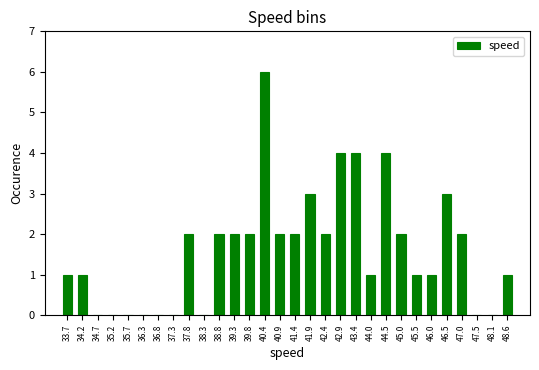

What is the height of the bar covering 39.6 to 40.1 on the x-axis? Neither the bar edges nor the heights are printed on the chart, so give them approximately, as read against the axes.

2